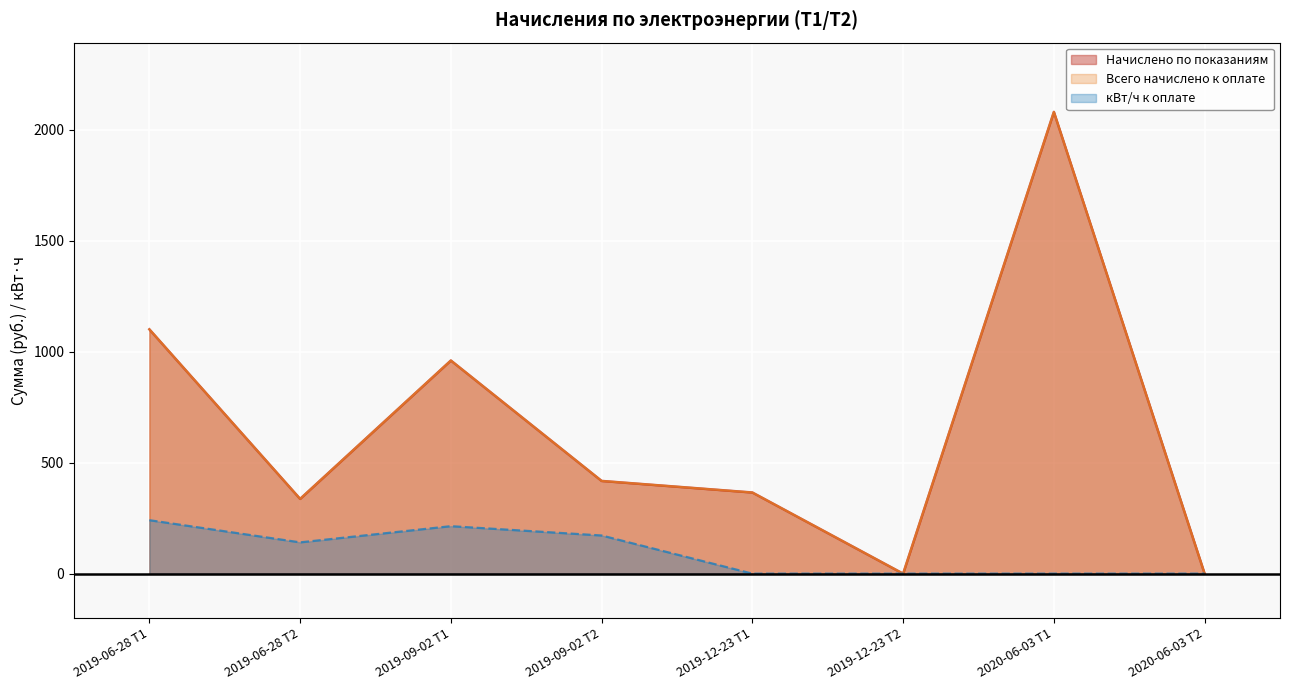

How many positive values does the Начислено по показаниям series have?

6